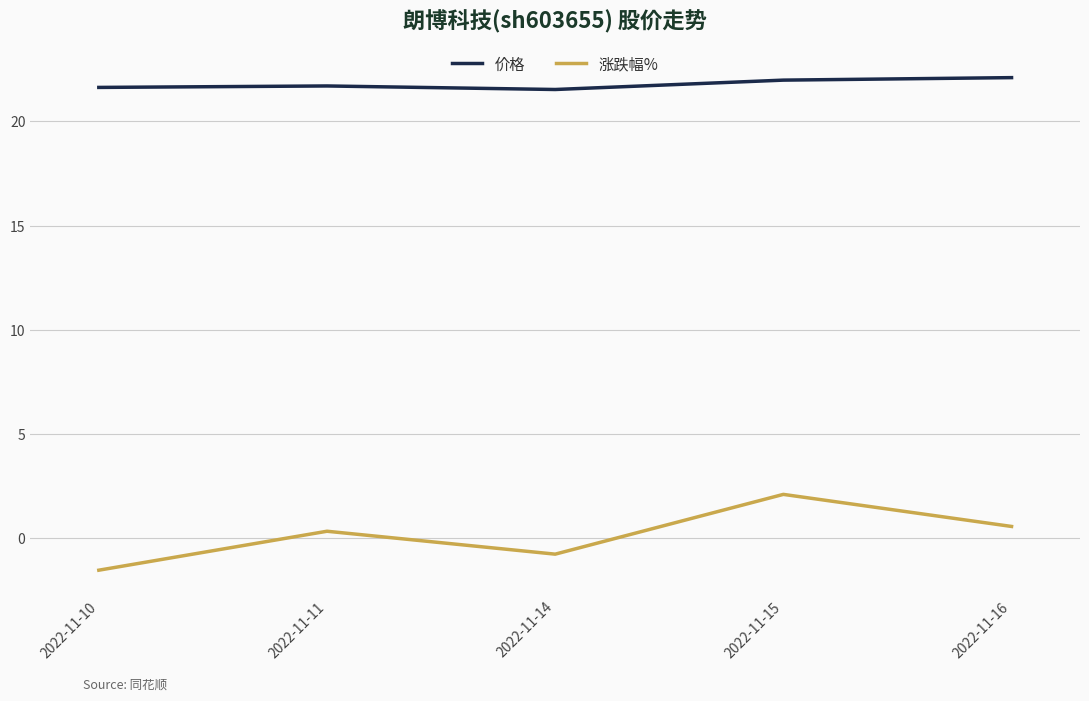

What is the maximum value shown in the chart?

22.1